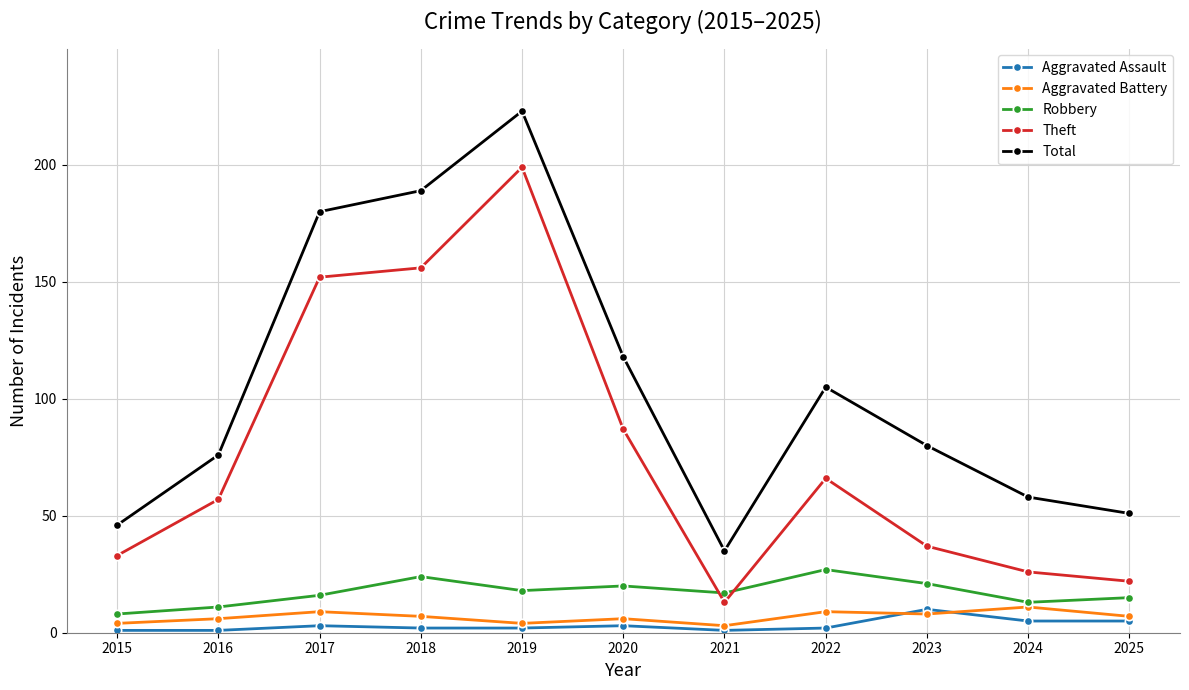

Reading left to right, list all the values displayed in this chart.

Aggravated Assault: 1	1	3	2	2	3	1	2	10	5	5
Aggravated Battery: 4	6	9	7	4	6	3	9	8	11	7
Robbery: 8	11	16	24	18	20	17	27	21	13	15
Theft: 33	57	152	156	199	87	13	66	37	26	22
Total: 46	76	180	189	223	118	35	105	80	58	51